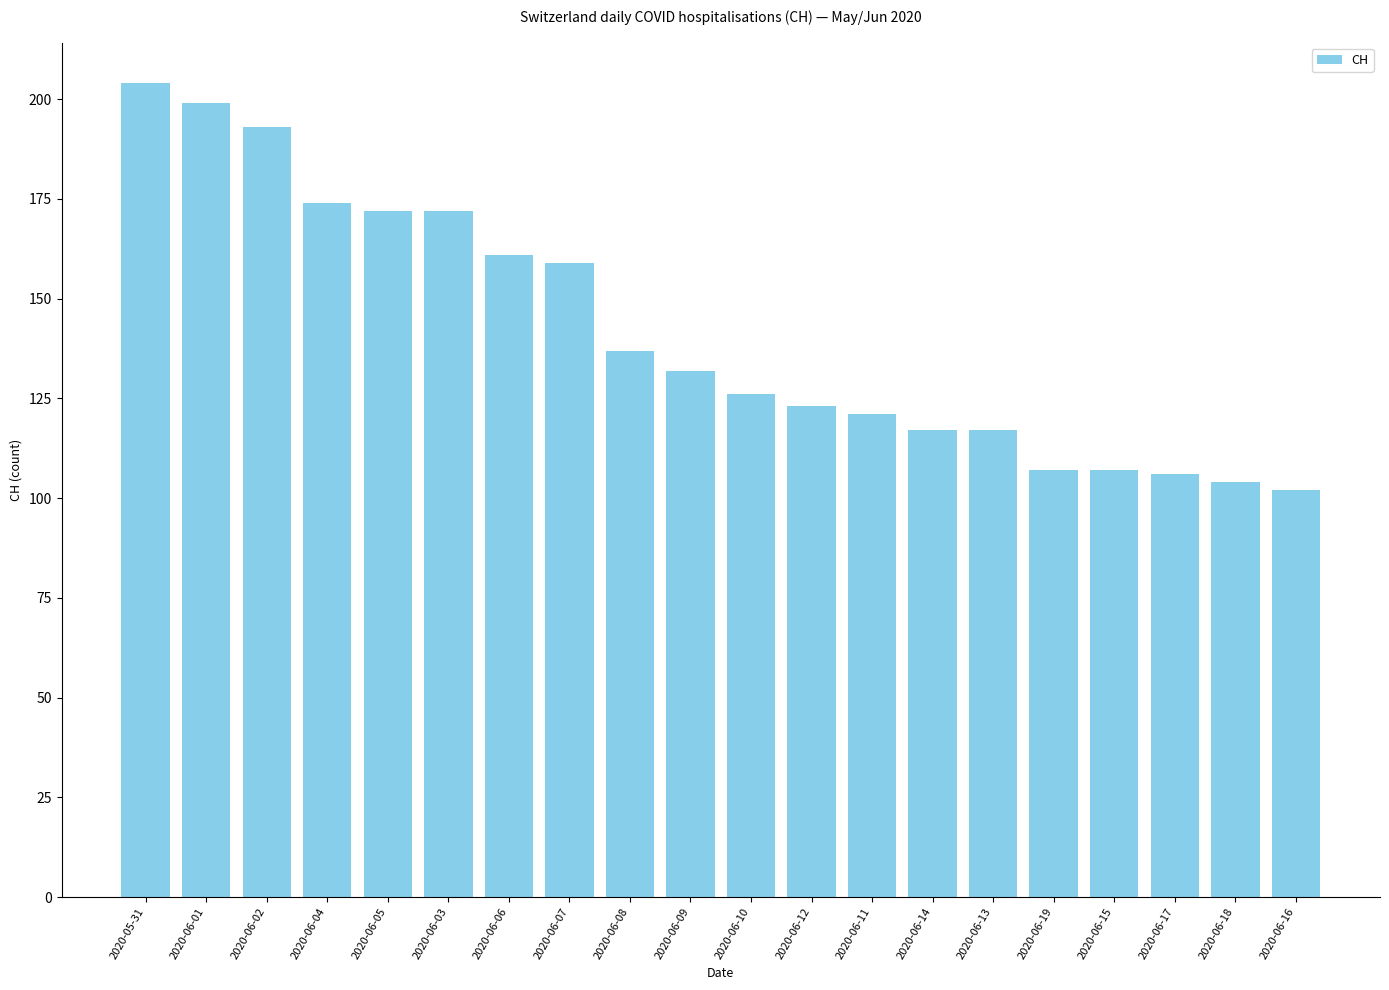

What is the sum of the values at 2020-06-08 and 2020-06-18?

241